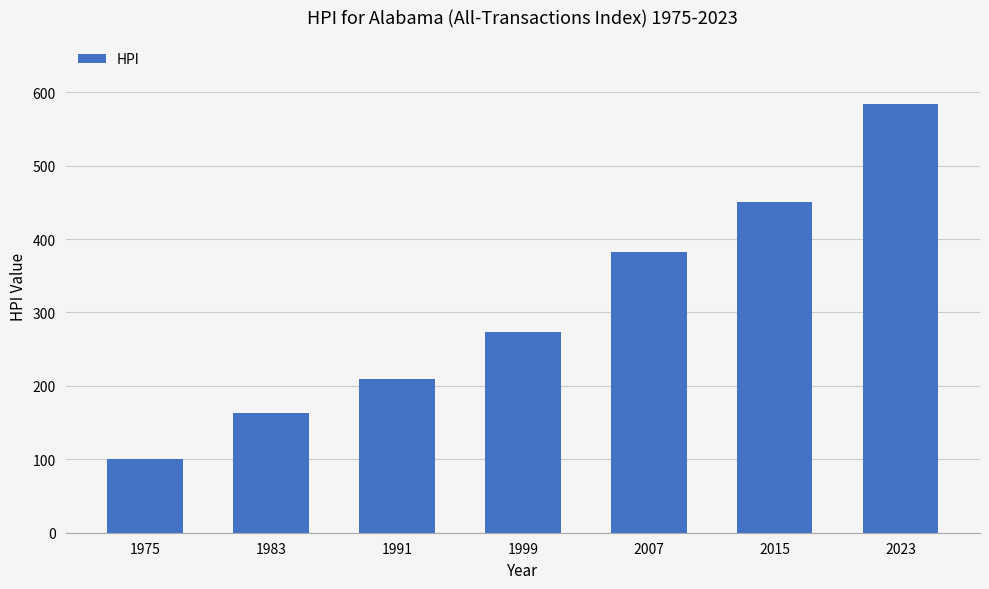

What is the difference between the values at 2023 and 1999?

309.8